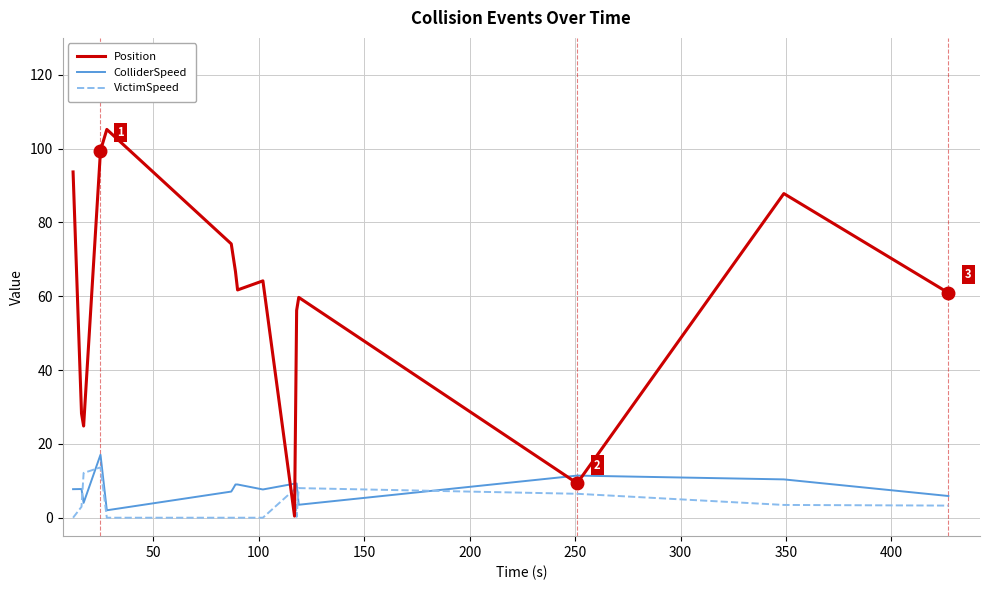

How many times do ColliderSpeed and Position cross each other?

4